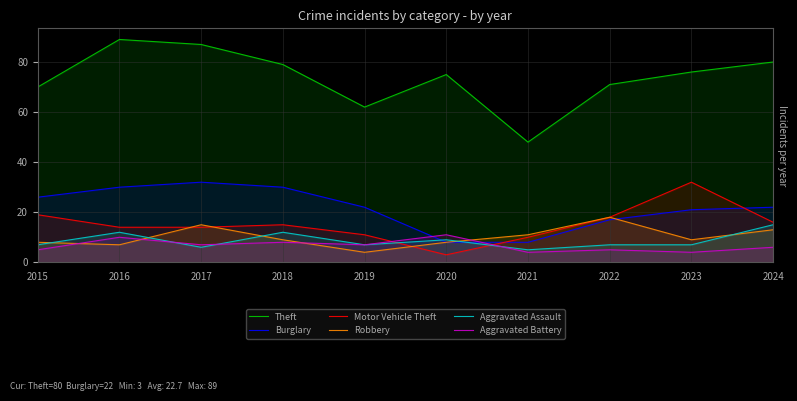

The value of Aggravated Battery at 2022 is 8. True or false?

False